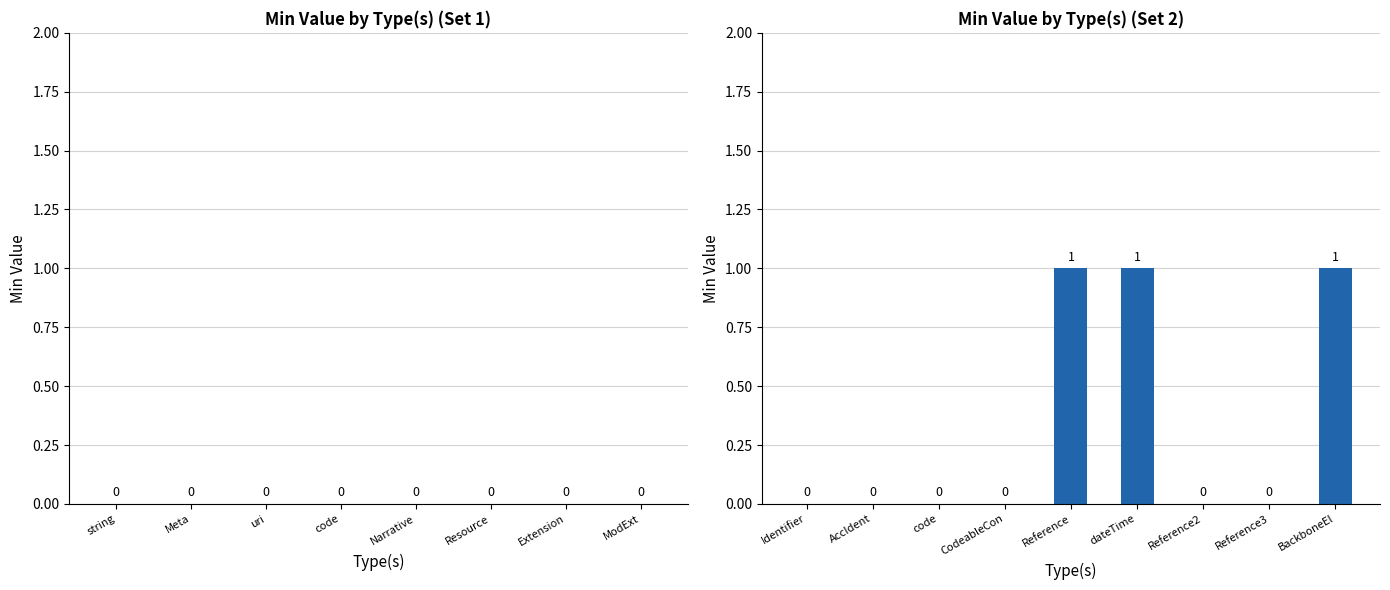

What is the greatest value displayed?

1